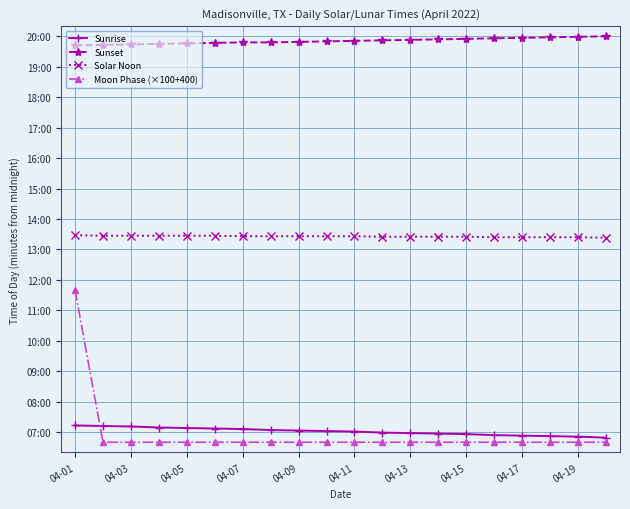

List the labels in order of Moon Phase (×100+400) value, smallest first.

04-03, 04-05, 04-07, 04-09, 04-11, 04-13, 04-15, 04-17, 04-19, 10, 11, 12, 13, 14, 15, 16, 17, 18, 19, 04-01